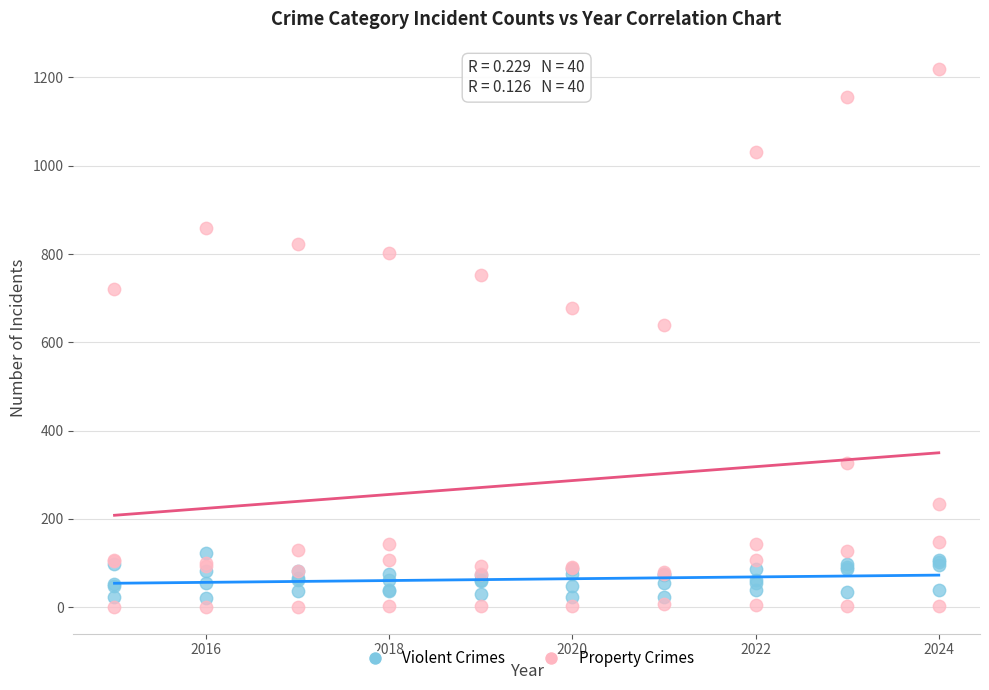

Which series has the widest spread of Y values?

Property Crimes